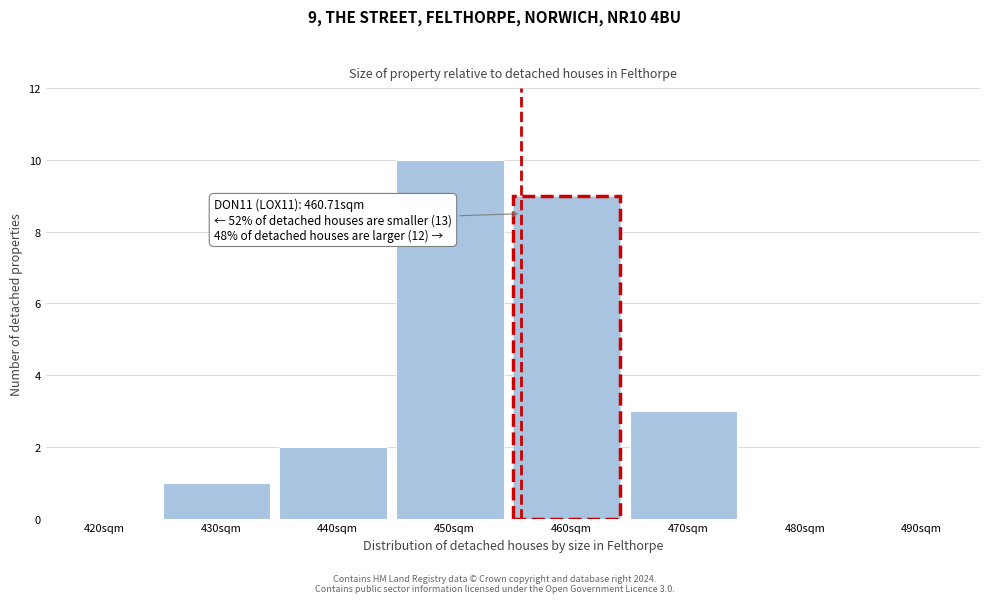

Reading left to right, extract all data points from this chart.

420sqm=0	430sqm=1	440sqm=2	450sqm=10	460sqm=9	470sqm=3	480sqm=0	490sqm=0